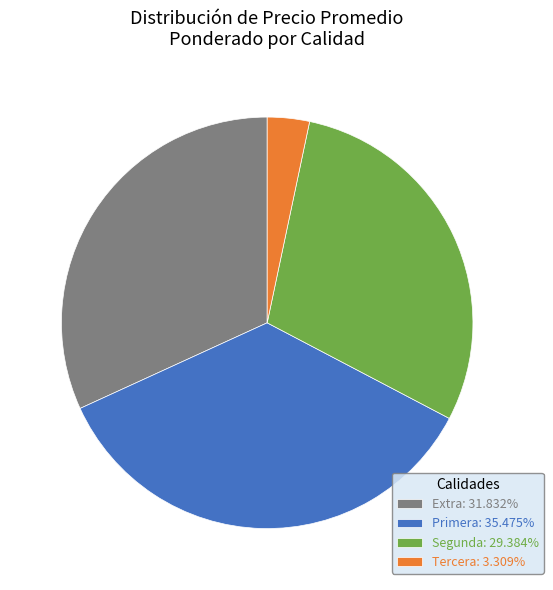

Is Segunda: 29.384% the majority of the pie?

No